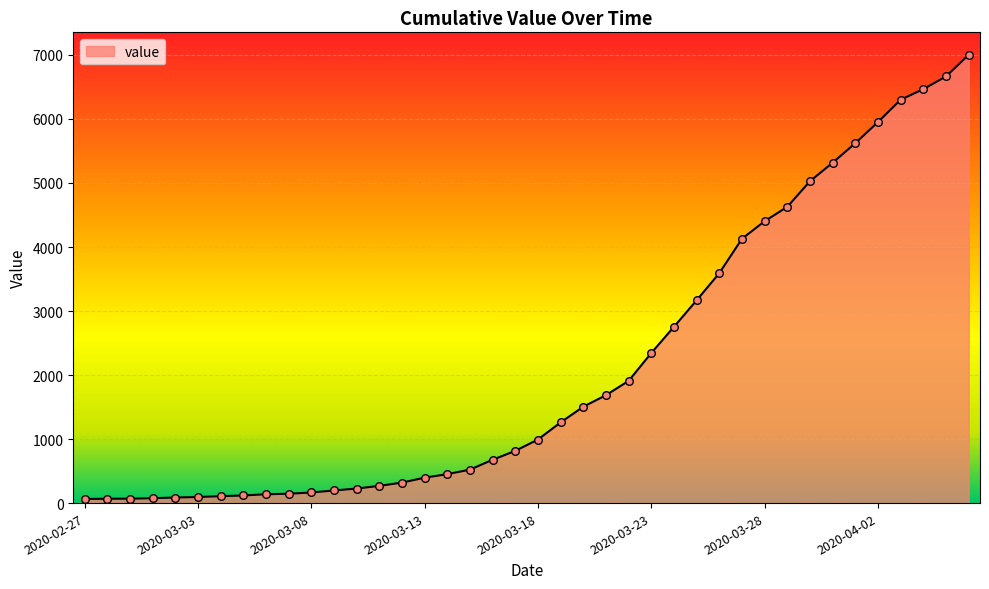

What is the maximum value shown in the chart?

7003